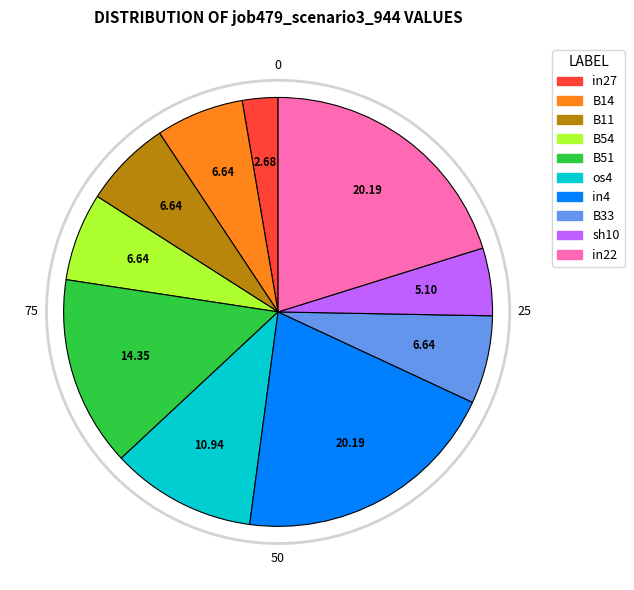

Is there any slice that represents more than half of the pie?

No